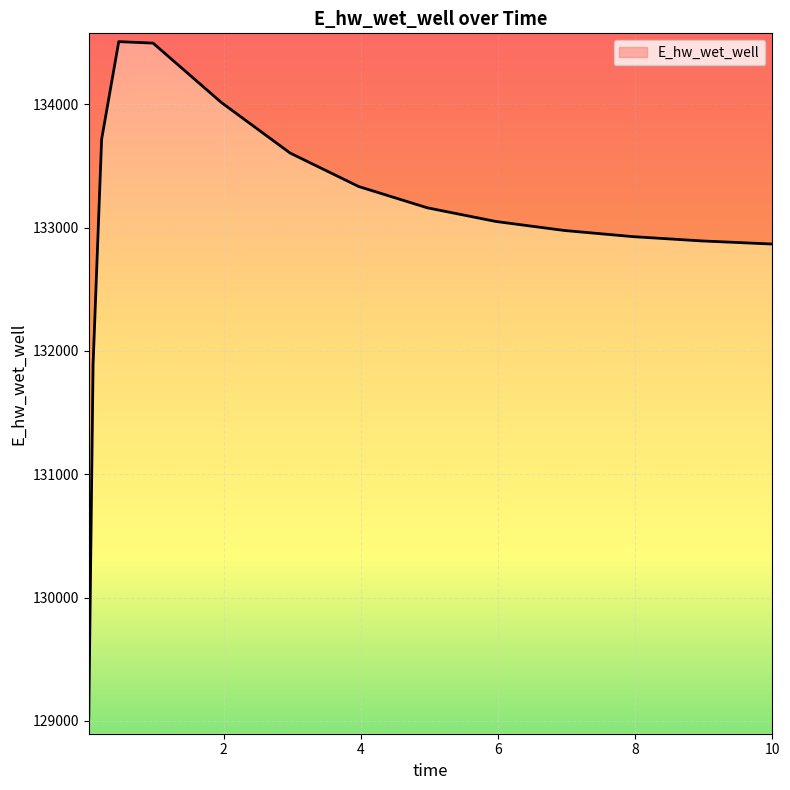

What is the label of the 15th point from the left?

10.0